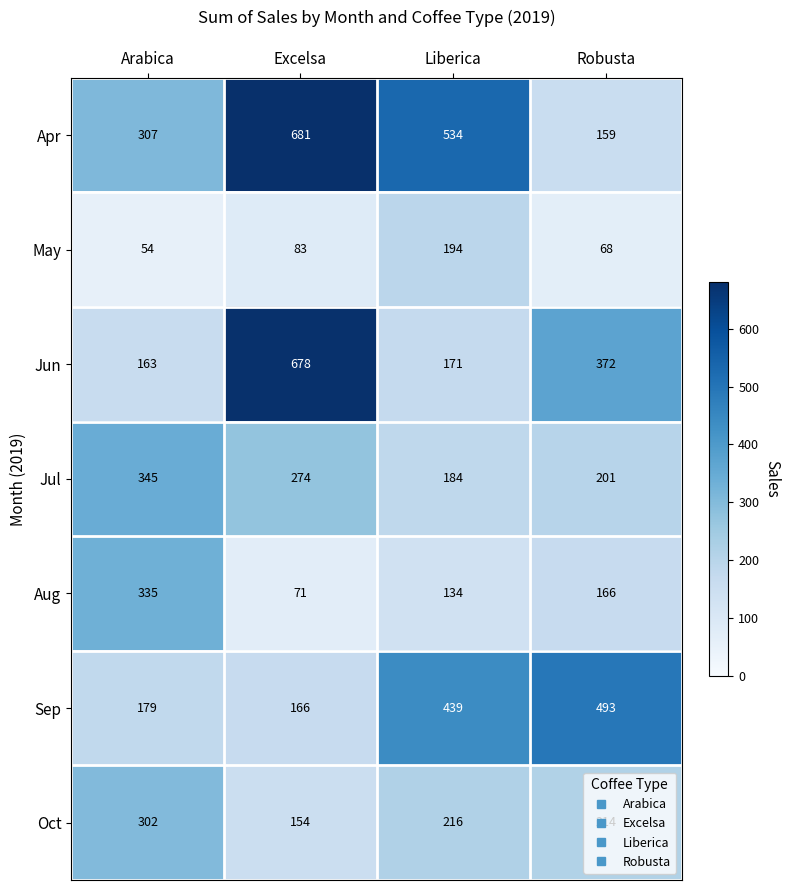

What is the difference between the highest and lowest values at Excelsa?

610